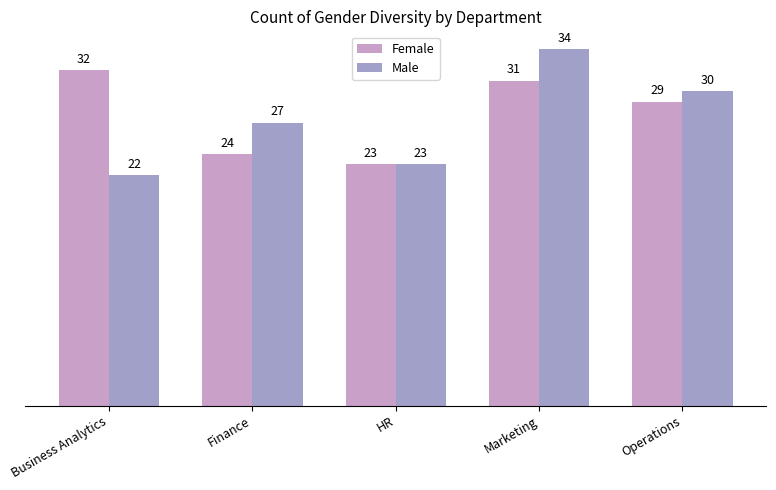

Which series has the largest range (max minus min)?

Male